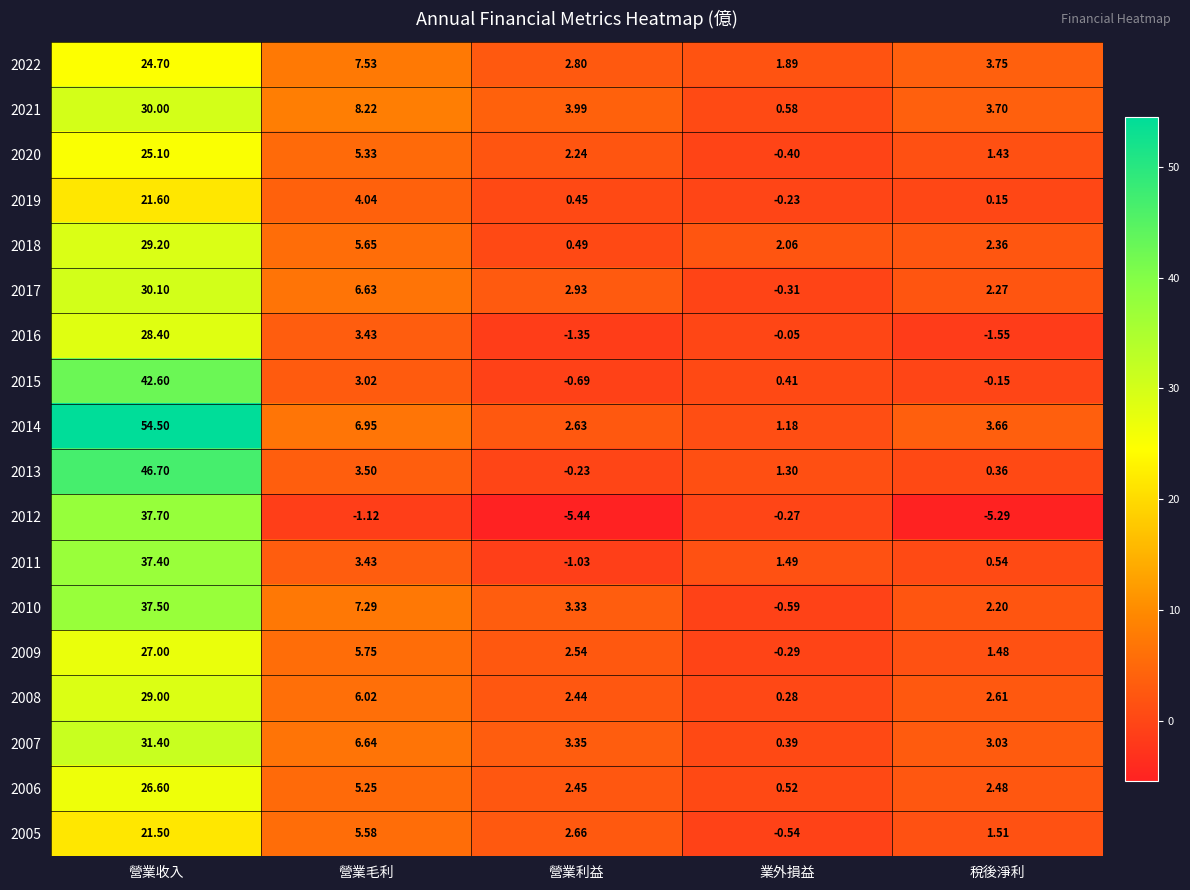

Is the value of 2013 at 營業毛利 greater than the value of 2005 at 營業毛利?

No